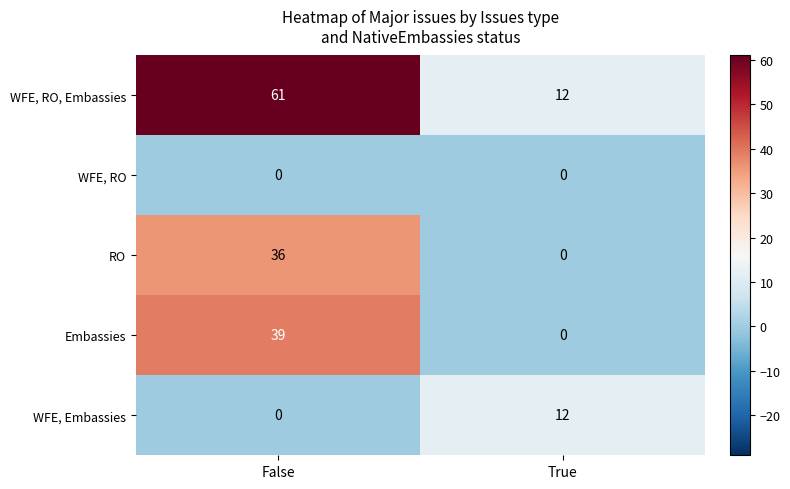

What is the average value of the Embassies series?

20